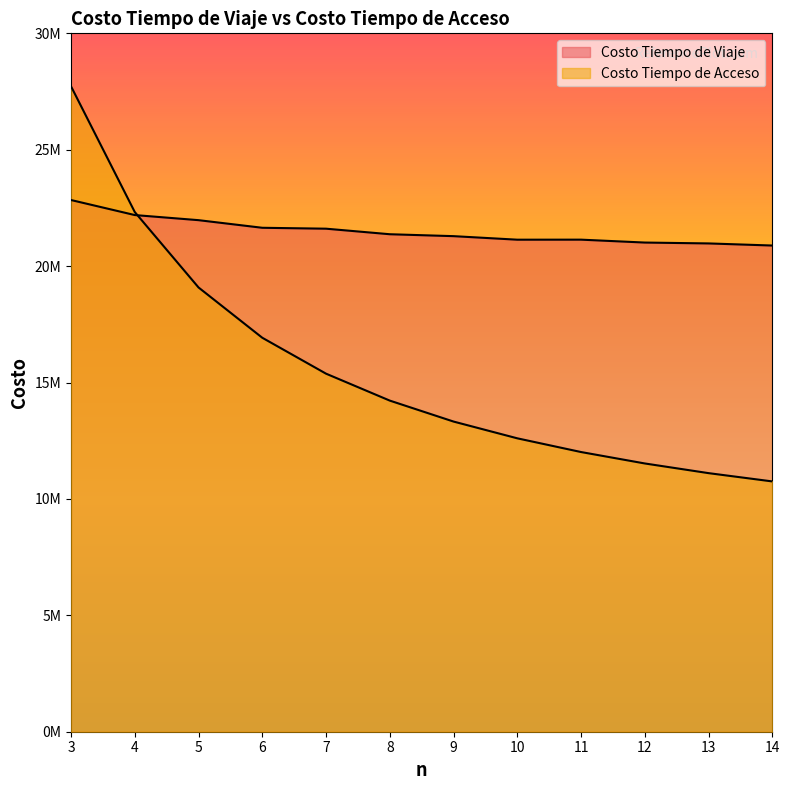

List the labels in order of Costo Tiempo de Acceso value, largest first.

3, 4, 5, 6, 7, 8, 9, 10, 11, 12, 13, 14